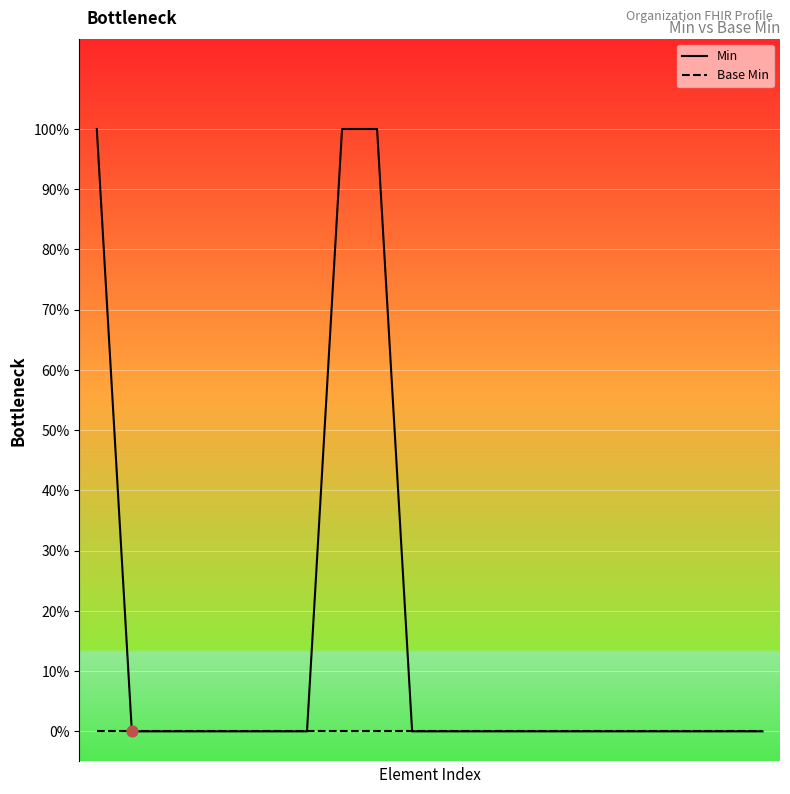

Which series has the largest total across all categories?

Min